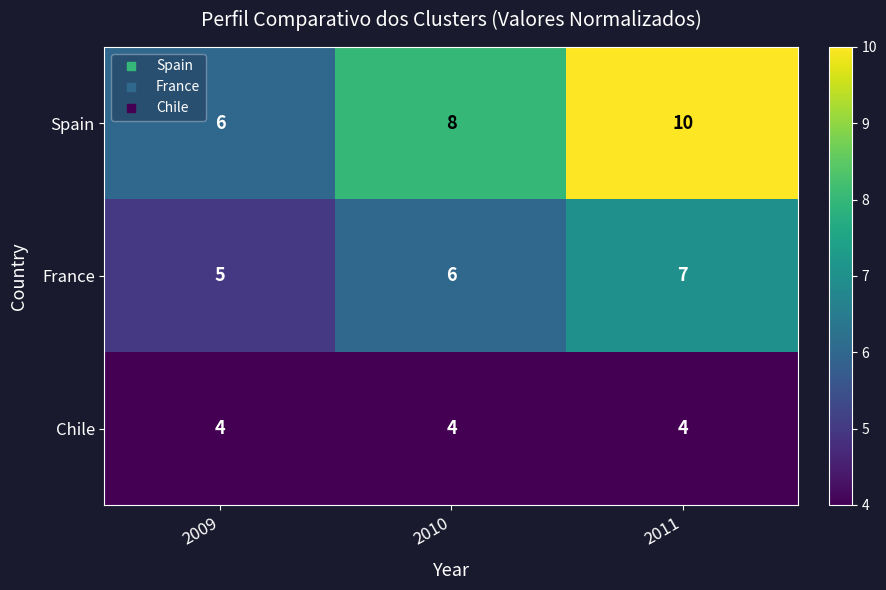

At 2009, list the series in order from smallest to largest.

Chile, France, Spain